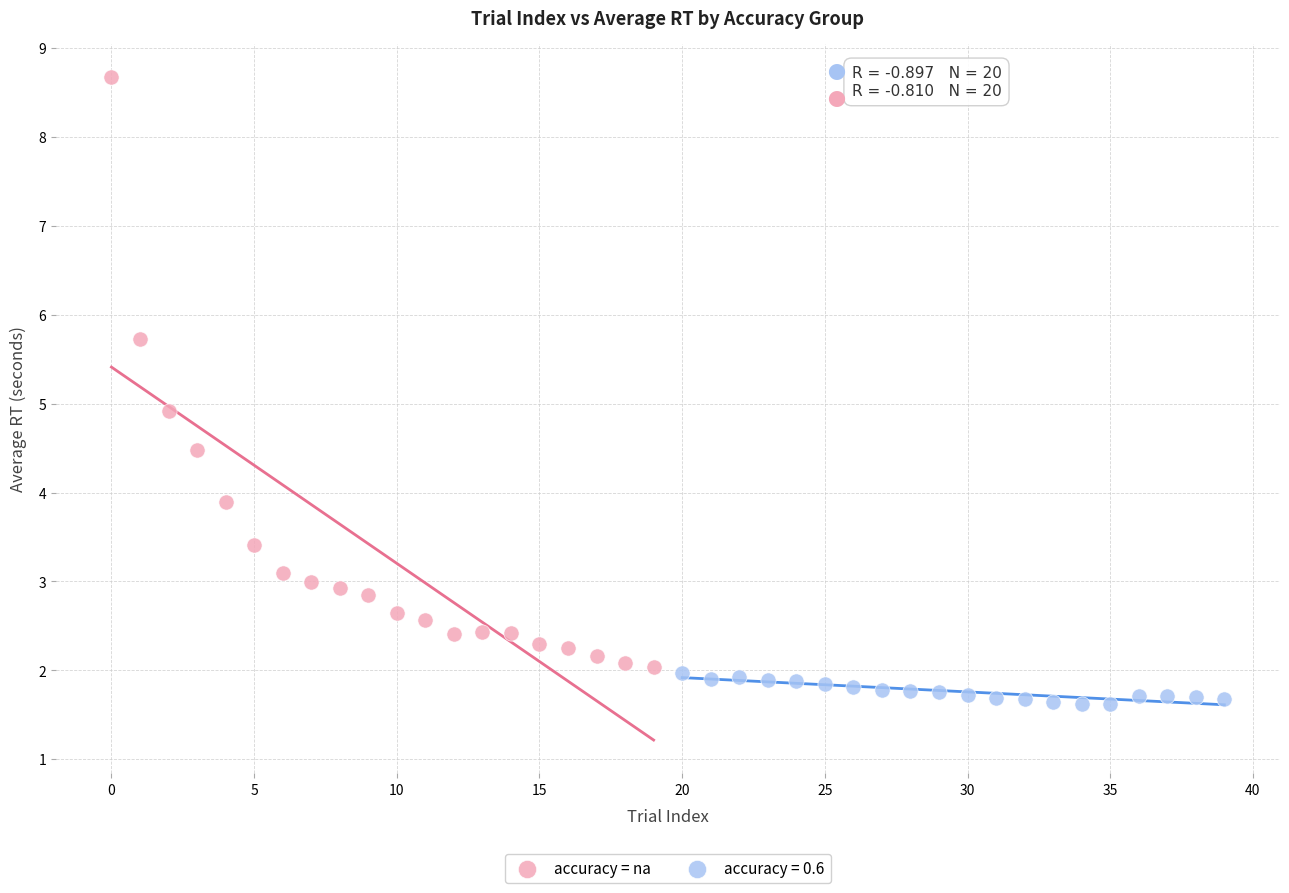

Which series has the largest Y range (max minus min)?

accuracy = na